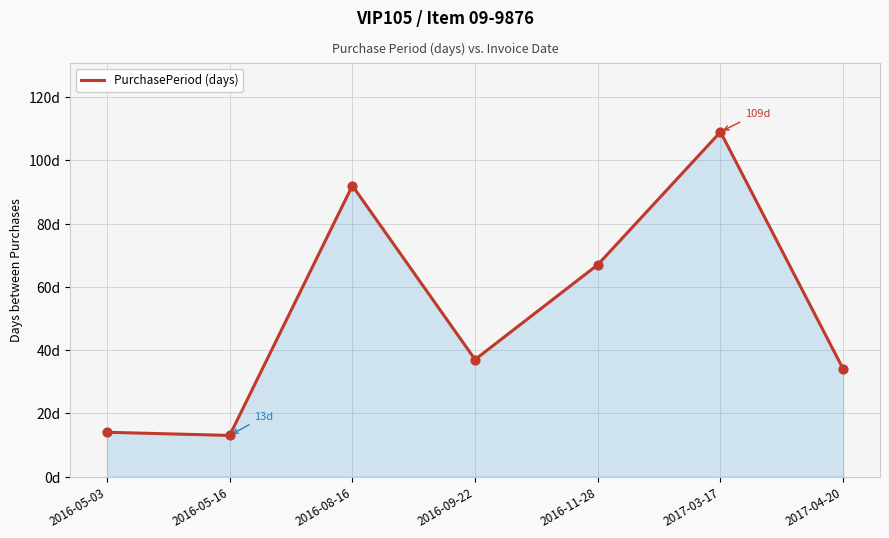

Between 2016-05-03 and 2016-08-16, which is larger?

2016-08-16